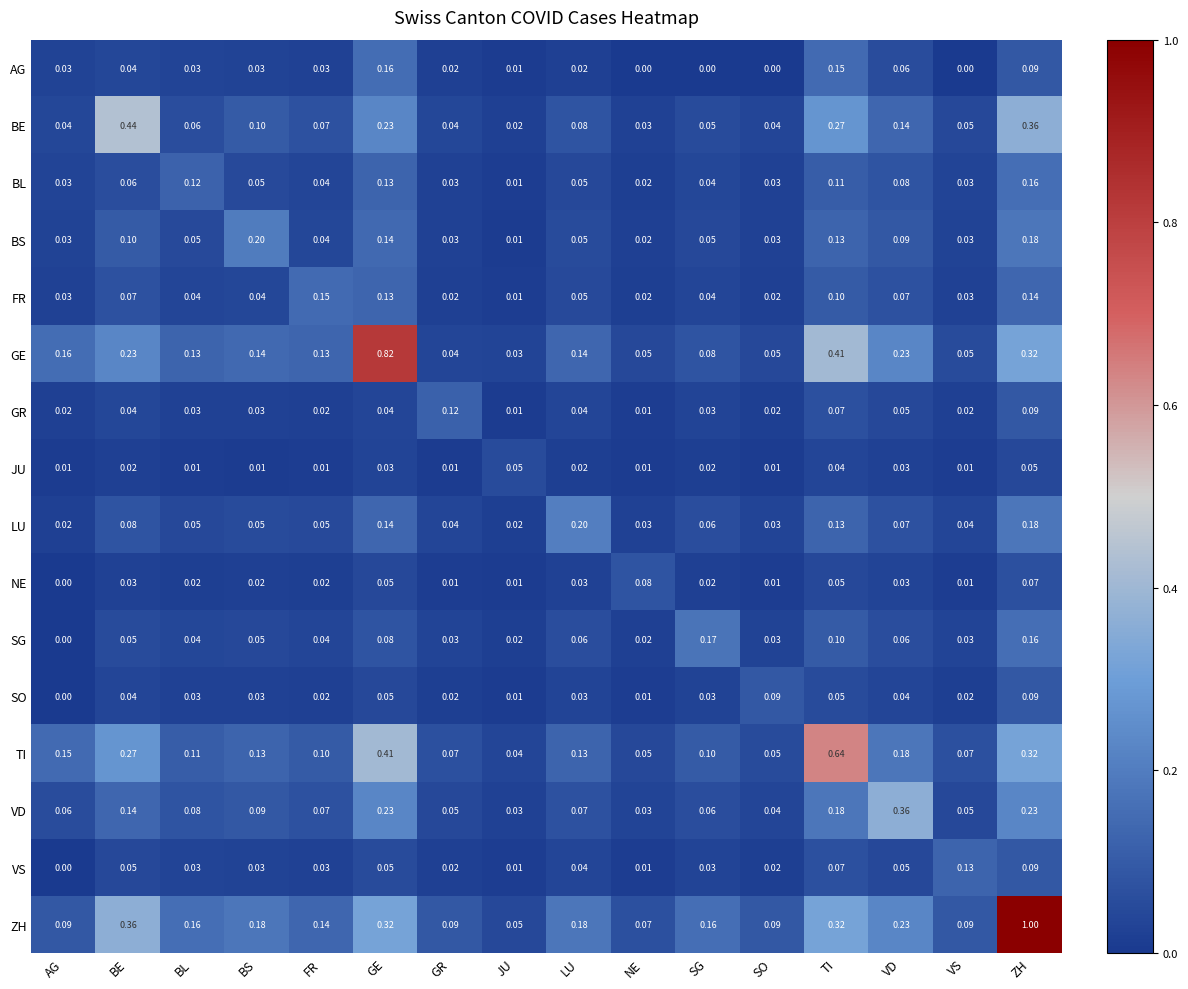

At which label is BL closest to 0?

JU